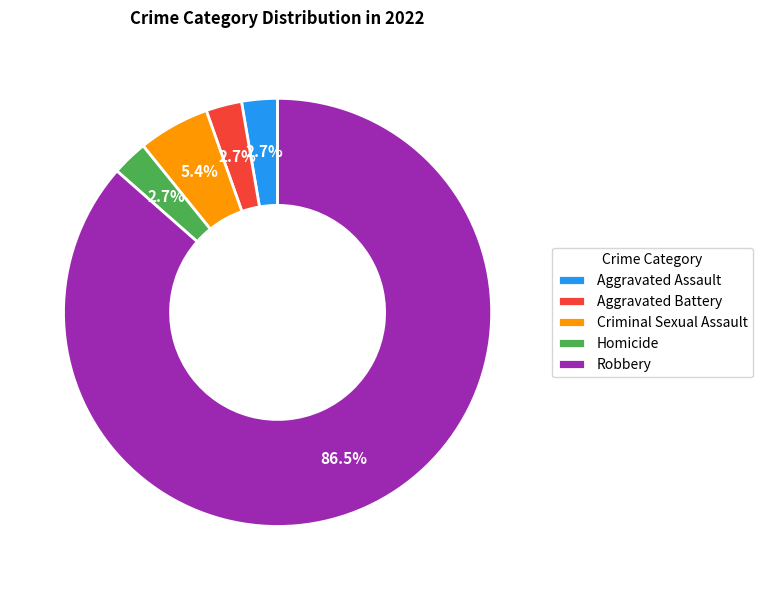

Which slice is the largest?

Robbery